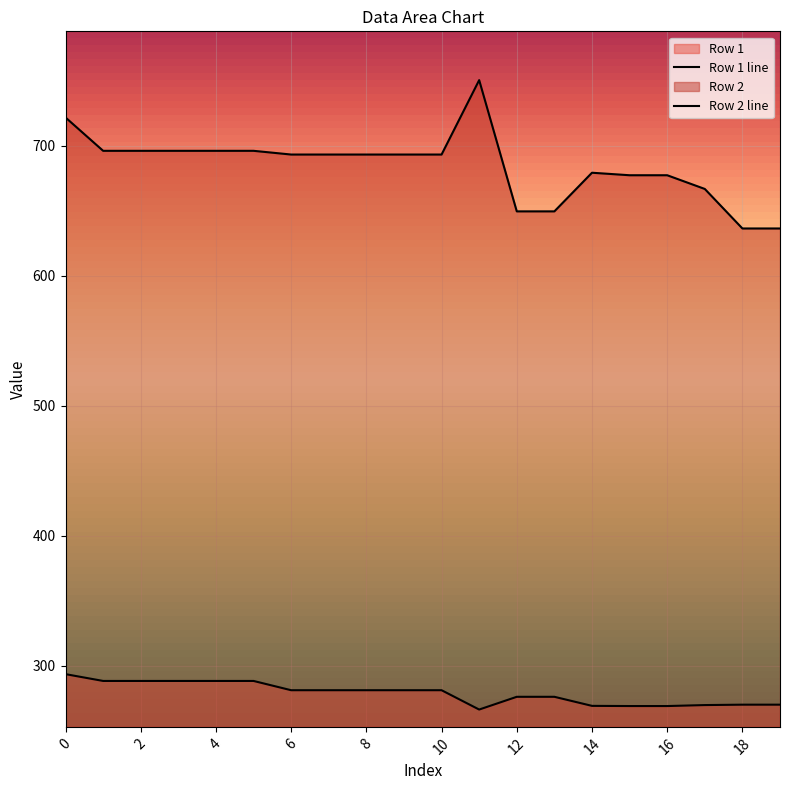

At which category does the chart reach its peak across all series?

11